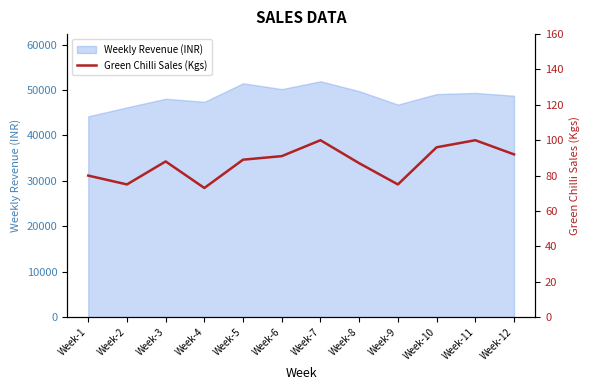

What is the highest value of the Weekly Revenue (INR) series?

51914